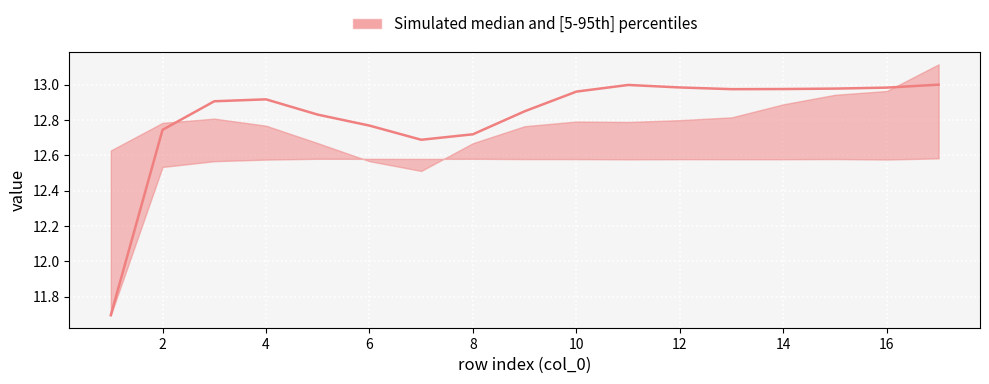

What is the average value of the upper series?

12.8